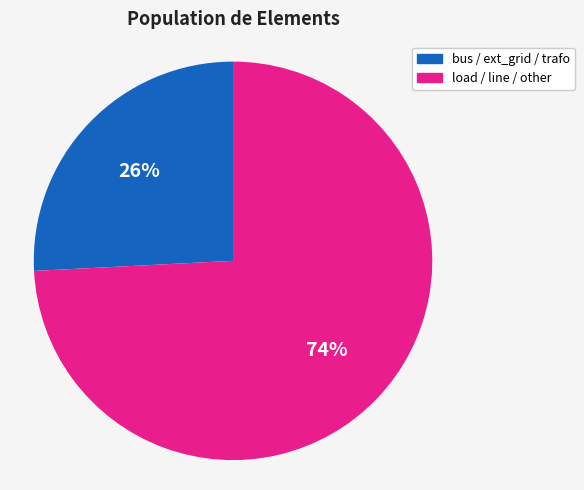

Is the sum of load / line / other and bus / ext_grid / trafo greater than half?

Yes